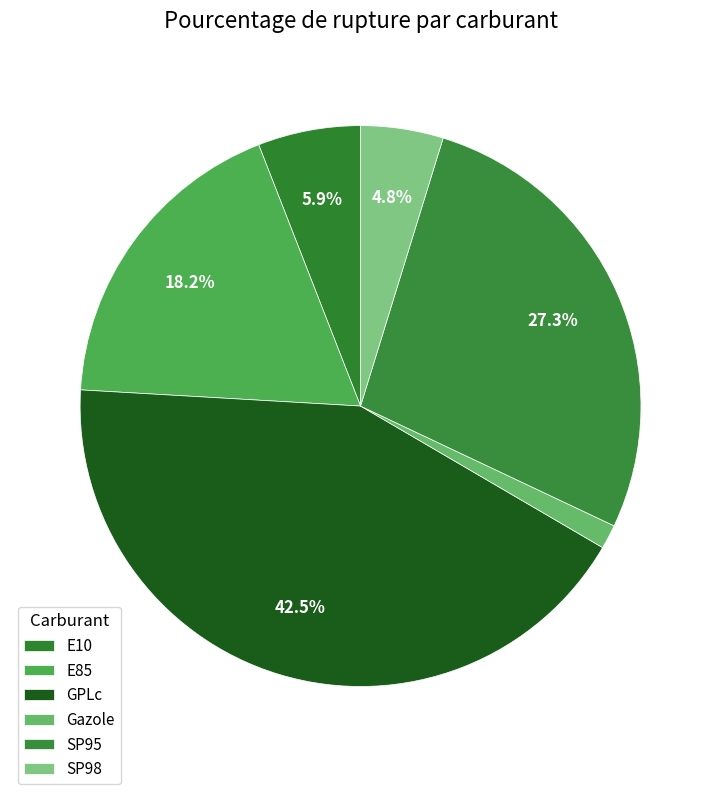

Is GPLc the majority of the pie?

No